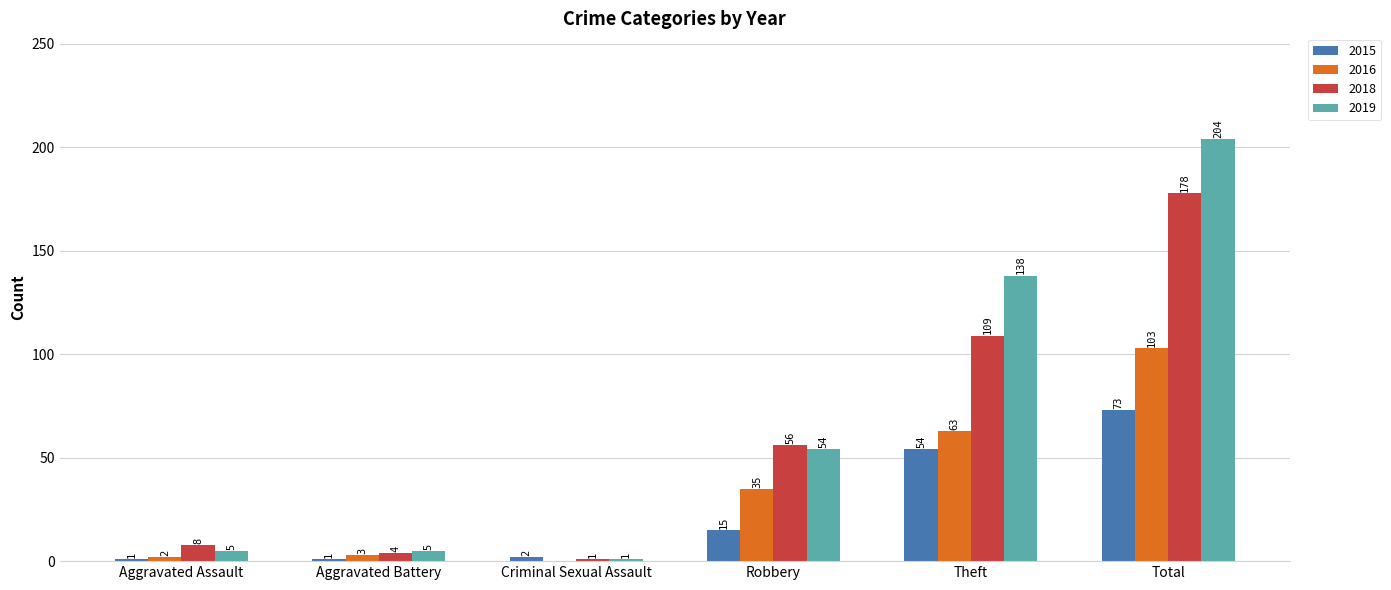

Which series has the largest total across all categories?

2019